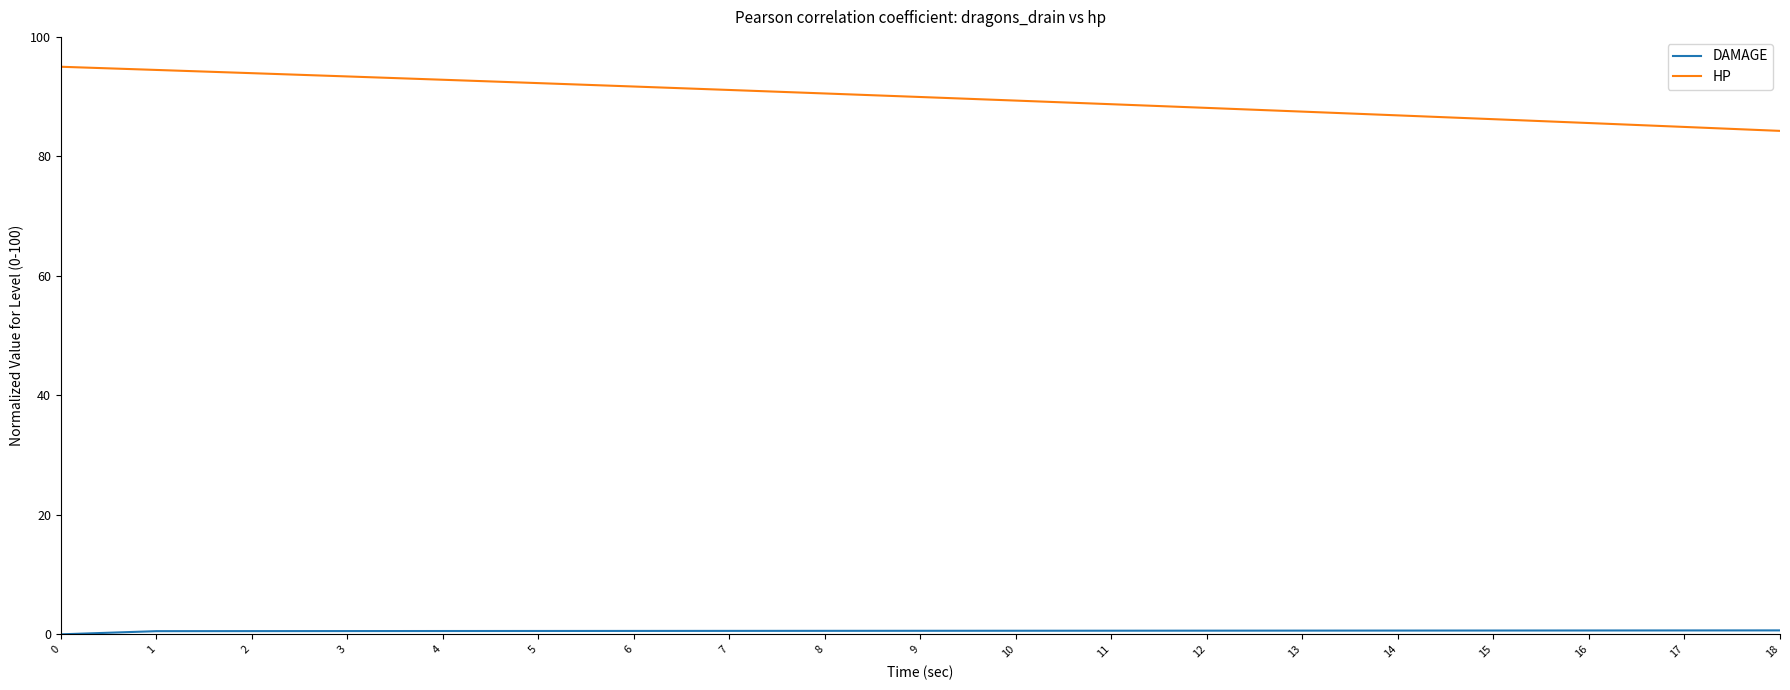

Which series has the largest total across all categories?

HP